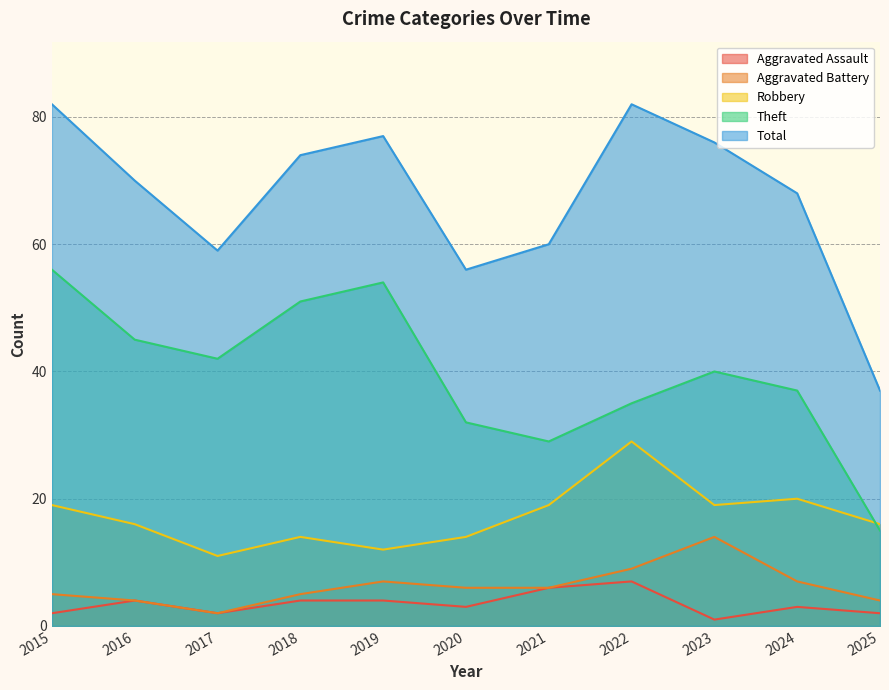

Reading left to right, what are all the values shown in this chart?

Aggravated Assault: 2	4	2	4	4	3	6	7	1	3	2
Aggravated Battery: 5	4	2	5	7	6	6	9	14	7	4
Robbery: 19	16	11	14	12	14	19	29	19	20	16
Theft: 56	45	42	51	54	32	29	35	40	37	15
Total: 82	70	59	74	77	56	60	82	76	68	37